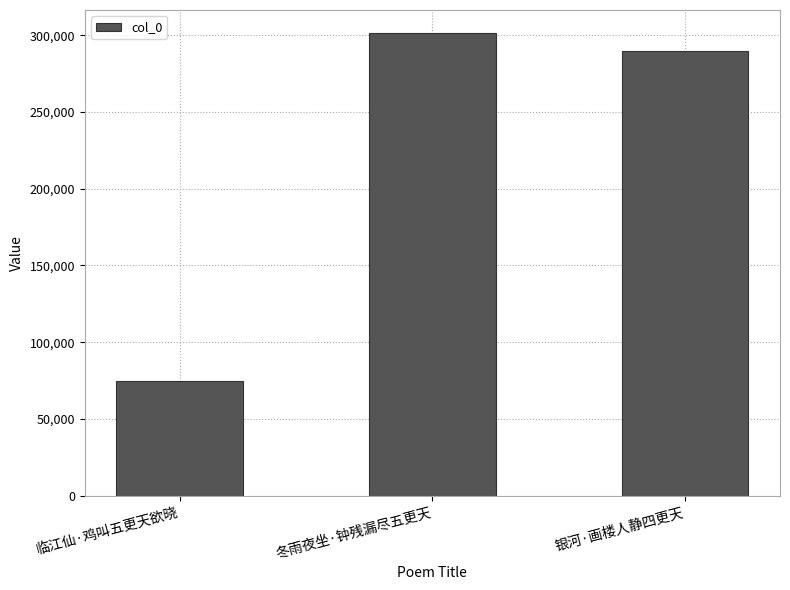

What value does the data have at 银河·画楼人静四更天?

289652